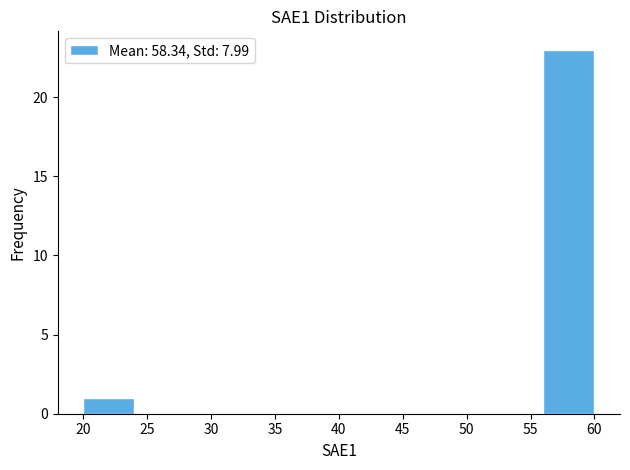

Reading left to right, list every bar in this chart as the range it spans on the x-axis followed by its height. Neither the bar edges nor the heights are printed on the chart, so give them approximately, as read against the axes.

20 to 24: 1
24 to 28: 0
28 to 32: 0
32 to 36: 0
36 to 40: 0
40 to 44: 0
44 to 48: 0
48 to 52: 0
52 to 56: 0
56 to 60: 23